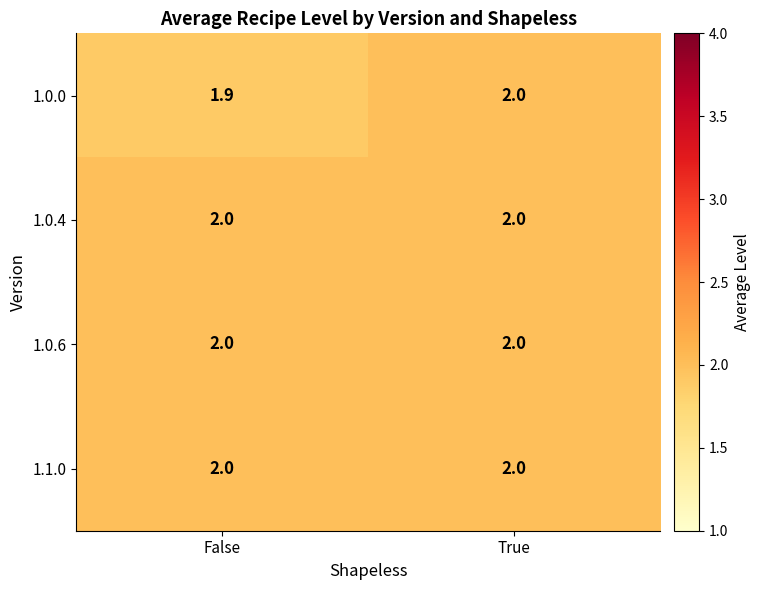

Is it true that 1.0.4 equals 2.0 at False?

True